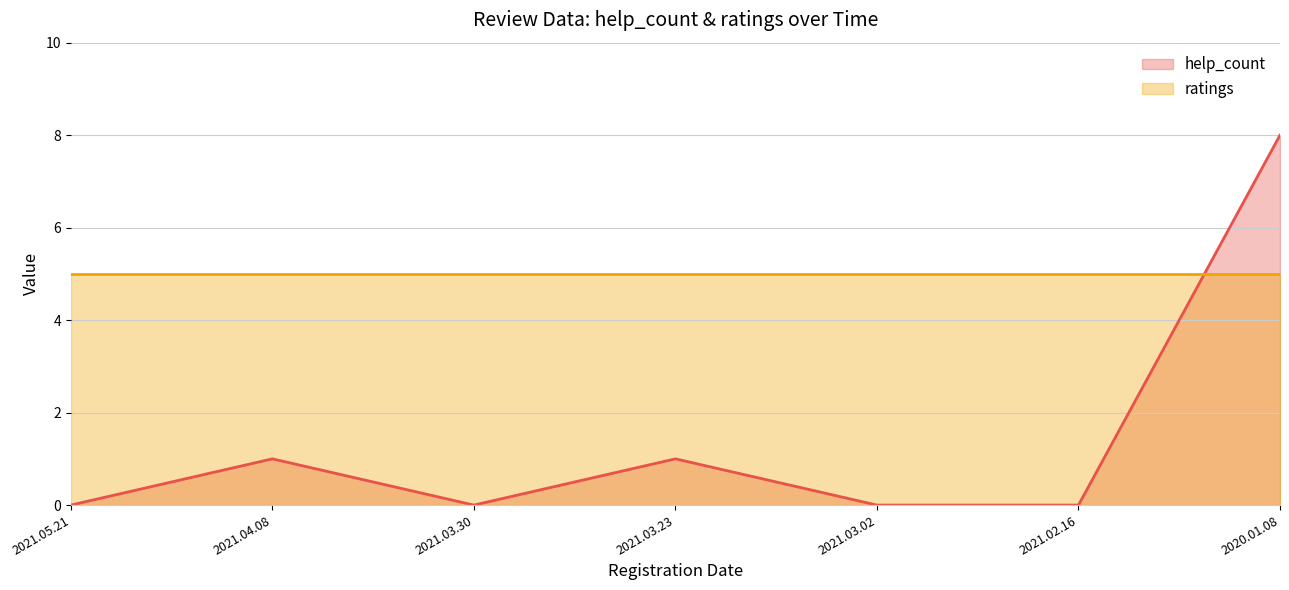

What is the difference between the maximum and minimum values in the help_count series?

8